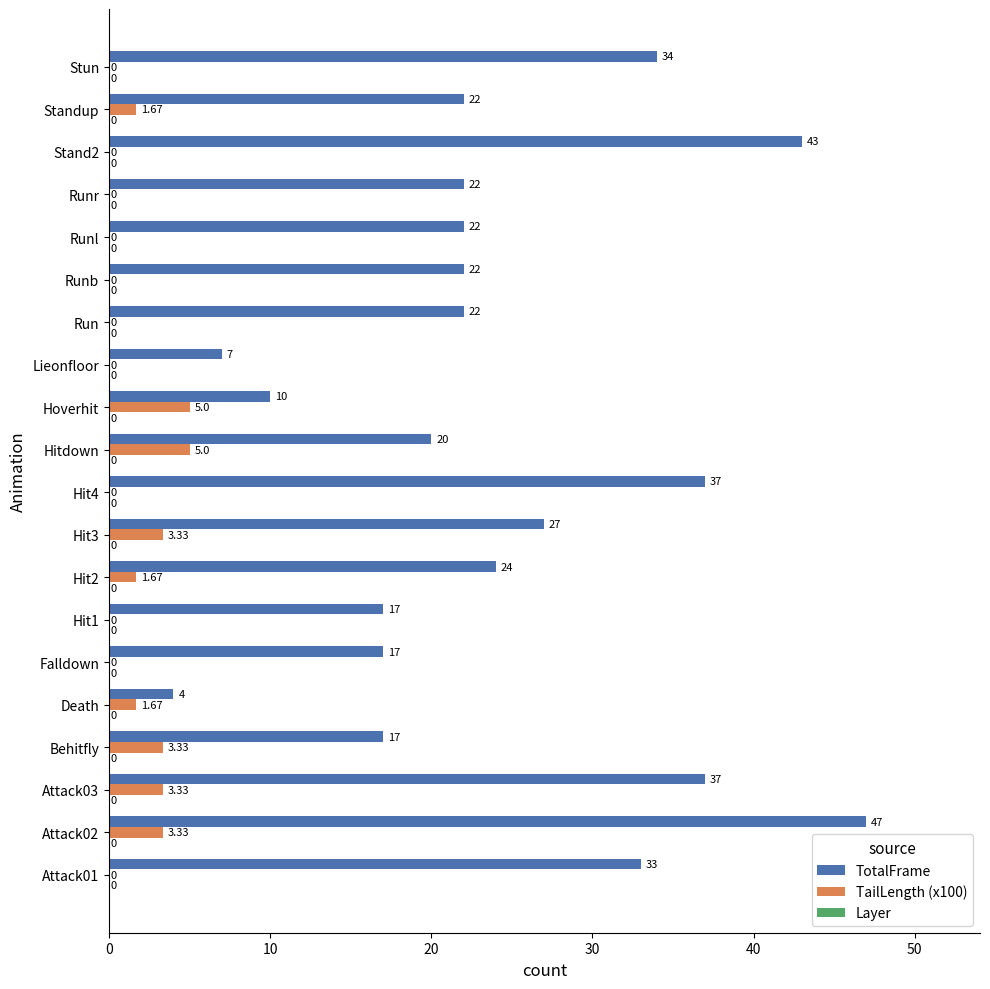

Which series has the largest total across all categories?

TotalFrame